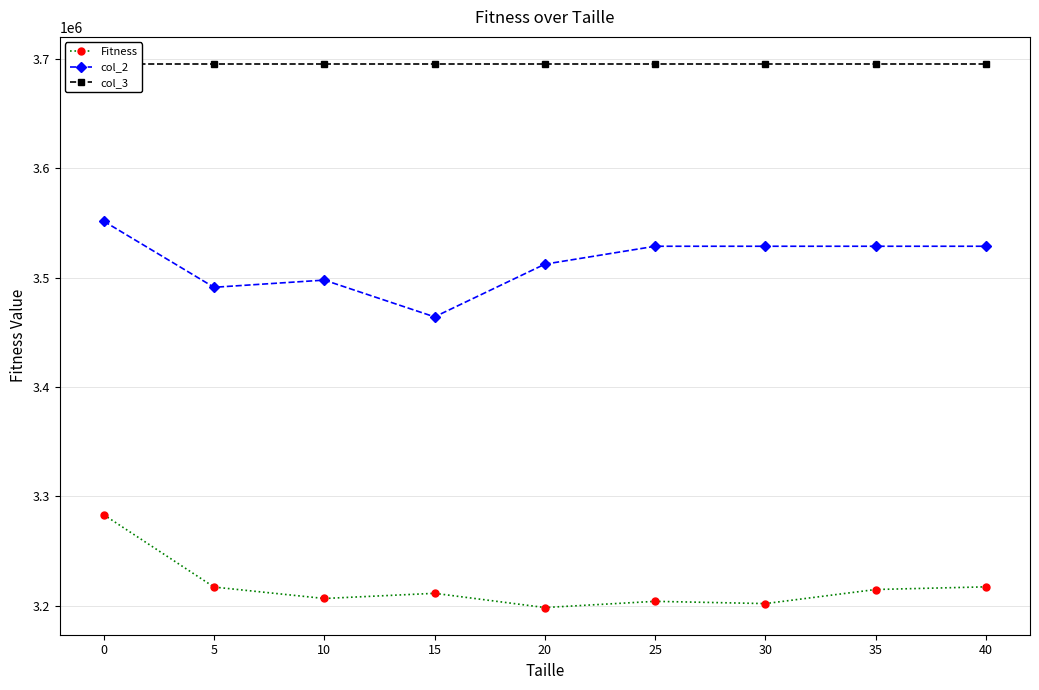

What is the value of the col_2 point at the 7th from the left?

3528592